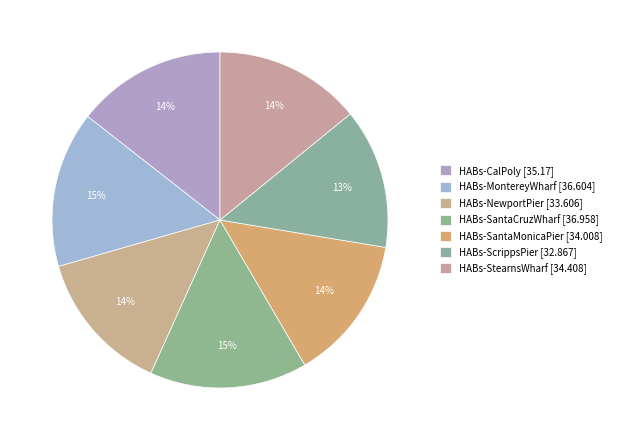

To the nearest percent, what is the average slice percentage?

14%